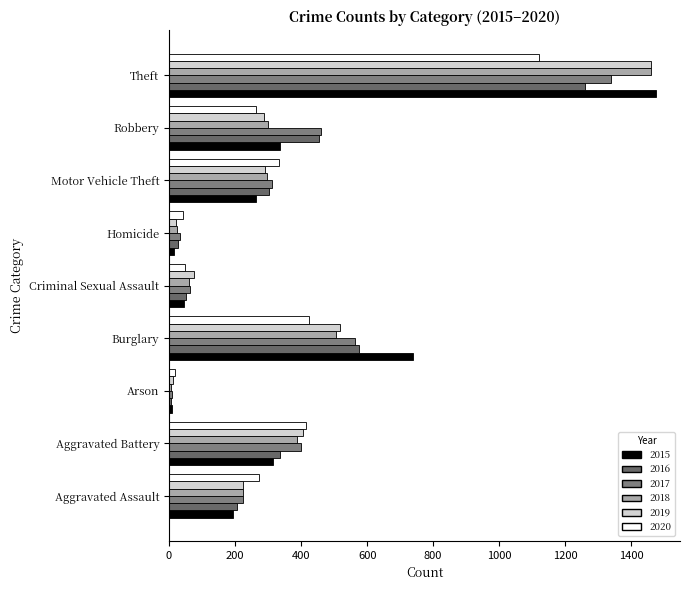

Count the number of categories in the chart.

9